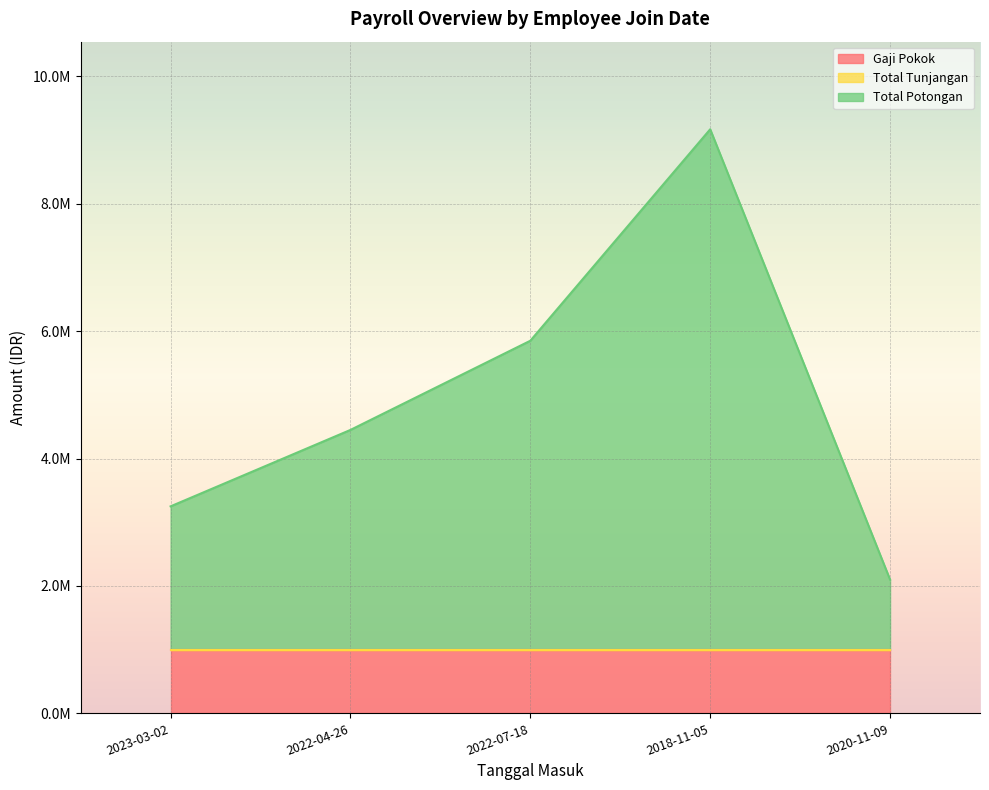

What is the approximate value of Total Potongan at 2023-03-02, to the nearest 100?

2250000